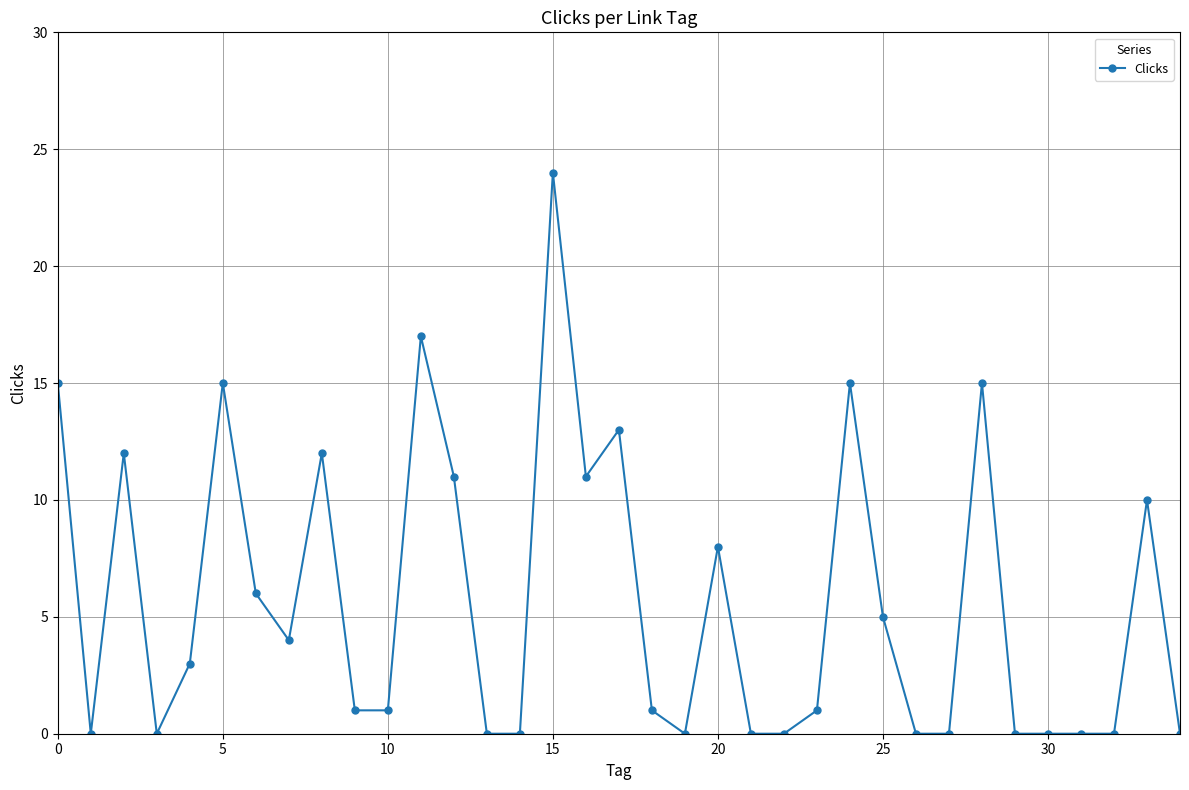

Count the number of data series in this chart.

1